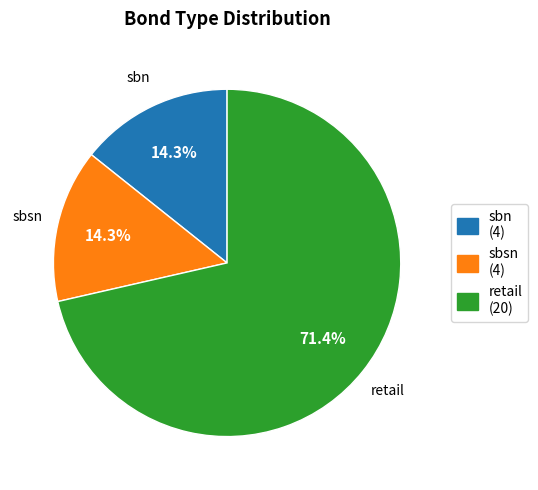

Which category accounts for the majority?

retail